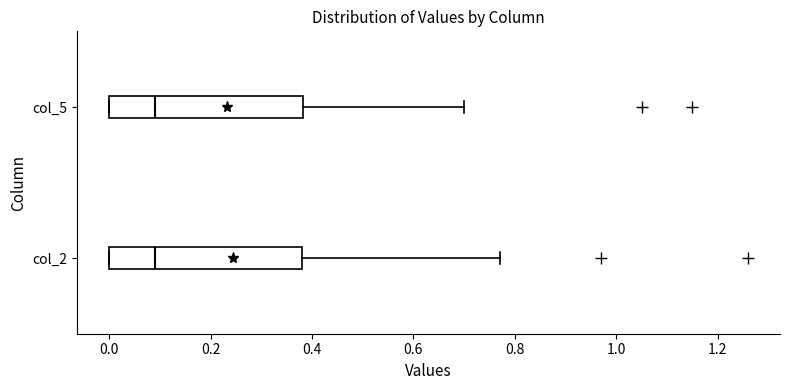

Reading bottom to top, transcribe this box plot: for each box, give where its median line is, the range the box spans, and where its two whiskers end, as read against the x-axis. The values are not printed on the chart, so give them approximately, as read against the axis.

col_2: median 0.10, box 0.00 to 0.38, whiskers 0.00 to 0.78
col_5: median 0.10, box 0.00 to 0.38, whiskers 0.00 to 0.70